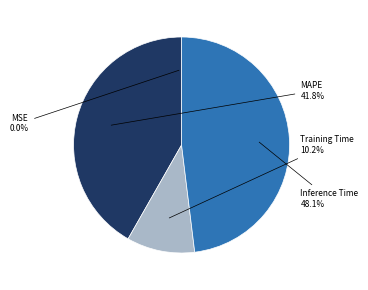

Is there a majority slice in this chart?

No